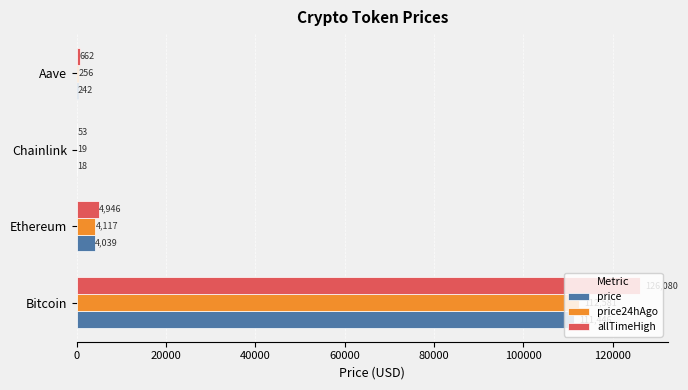

The value of allTimeHigh at Bitcoin is 62833.9. True or false?

False